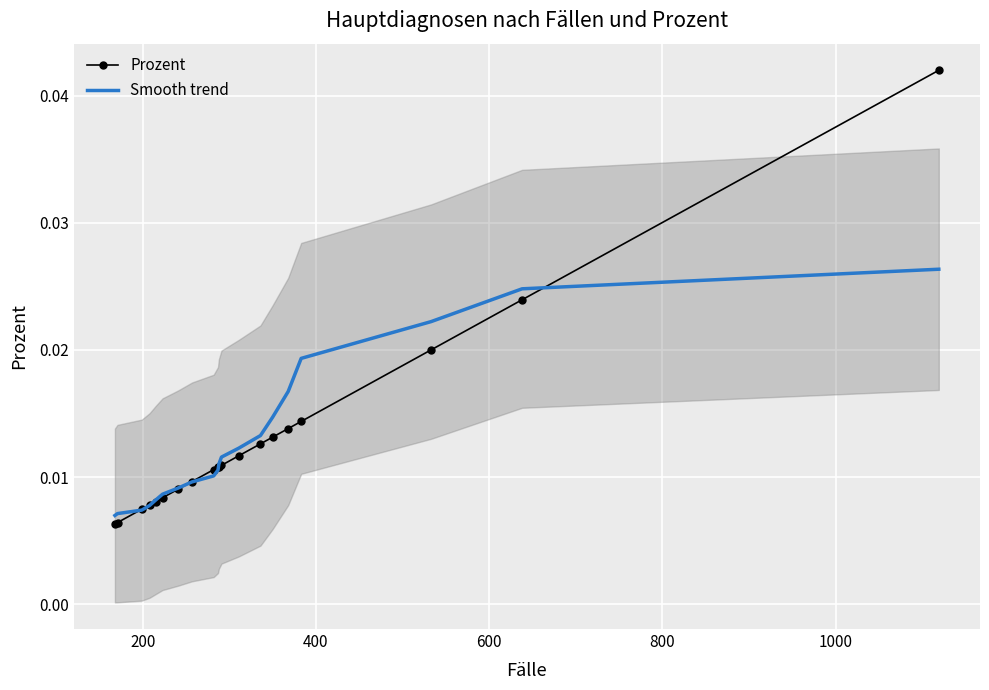

True or false: Prozent and Smooth trend cross at least once.

True